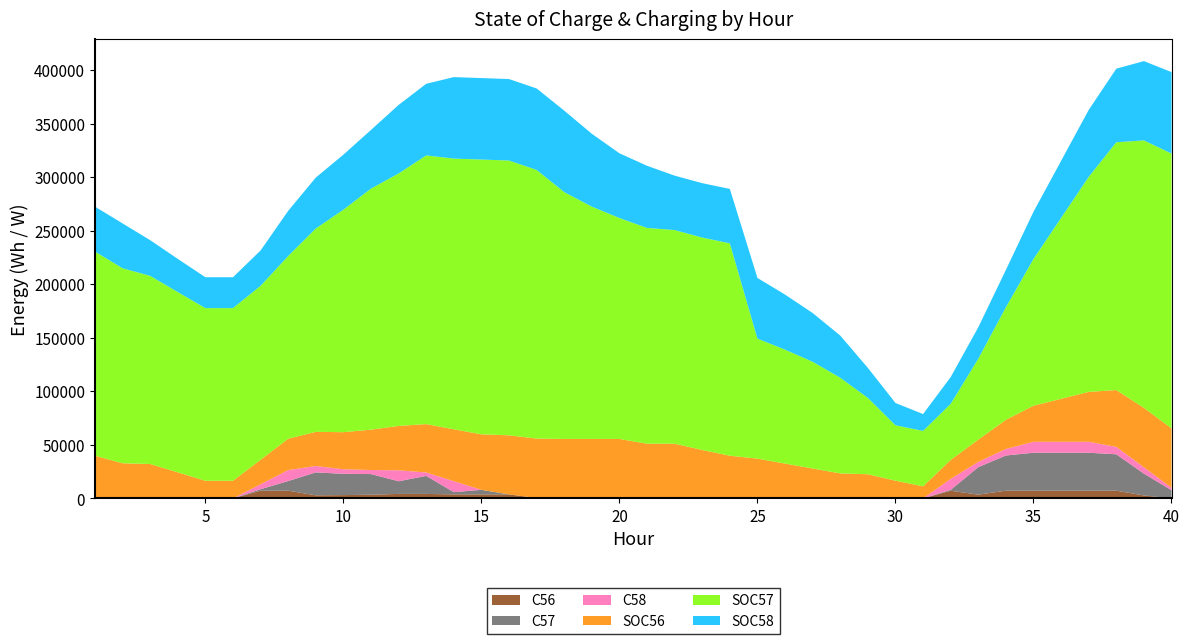

Reading left to right, extract all data points from this chart.

SOC56: 39815.9	32781.5	32077.5	24317.2	16415.2	16415.2	22871.6	29327.9	31879.5	34623.0	37690.7	41440.0	45174.5	48511.3	51851.2	55185.0	55498.4	55498.4	55498.4	55498.4	51061.8	51061.8	45184.8	39815.9	37132.6	32477.9	27902.6	23308.4	22530.6	16517.6	11232.9	17689.2	20782.1	27238.5	33694.8	40151.2	46607.5	53063.9	55498.4	55498.4
SOC57: 190765.9	182148.4	175767.4	168379.9	161305.1	161305.1	162537.5	170638.0	189936.7	207833.3	225193.0	235827.1	250979.7	252857.6	256679.8	256679.8	250938.7	230591.4	217022.5	206357.3	201566.2	199572.5	198412.0	198412.0	112071.5	106406.8	99701.1	89337.1	71310.2	51756.1	51756.1	52448.4	75580.0	105157.9	137055.8	168953.7	200851.6	231469.3	249828.5	256679.8
SOC58: 41909.5	41909.5	33325.4	31007.5	28836.9	28836.9	32987.0	42193.3	47572.5	51401.2	54796.2	64002.5	66891.5	76097.8	76097.8	76097.8	76097.8	76097.8	68048.5	60464.7	58031.4	50819.2	50819.2	50819.2	56678.1	51465.2	45542.6	39415.8	28050.1	20818.5	15752.9	24959.2	29389.0	34865.4	44071.7	53278.0	62484.3	68703.8	74056.1	76097.8
C56: 0.0	0.0	0.0	0.0	0.0	0.0	7173.7	7173.7	2835.1	3048.3	3408.6	4166.0	4149.4	3707.6	3711.0	3704.2	348.2	0.0	0.0	0.0	0.0	0.0	0.0	0.0	0.0	0.0	0.0	0.0	0.0	0.0	0.0	7173.7	3436.6	7173.7	7173.7	7173.7	7173.7	7173.7	2705.0	0.0
C57: 0.0	0.0	0.0	0.0	0.0	0.0	1369.3	9000.6	21443.0	19885.2	19288.5	11815.7	16836.2	2086.6	4246.9	0.0	0.0	0.0	0.0	0.0	0.0	0.0	0.0	0.0	0.0	0.0	0.0	0.0	0.0	0.0	0.0	769.3	25701.8	32864.3	35442.1	35442.1	35442.1	34019.7	20399.1	7612.5
C58: 0.0	0.0	0.0	0.0	0.0	0.0	4611.2	10229.2	5977.0	4254.0	3772.3	10229.2	3210.0	10229.2	0.0	0.0	0.0	0.0	0.0	0.0	0.0	0.0	0.0	0.0	0.0	0.0	0.0	0.0	0.0	0.0	0.0	10229.2	4922.0	6084.9	10229.2	10229.2	10229.2	6910.7	5947.0	2268.5